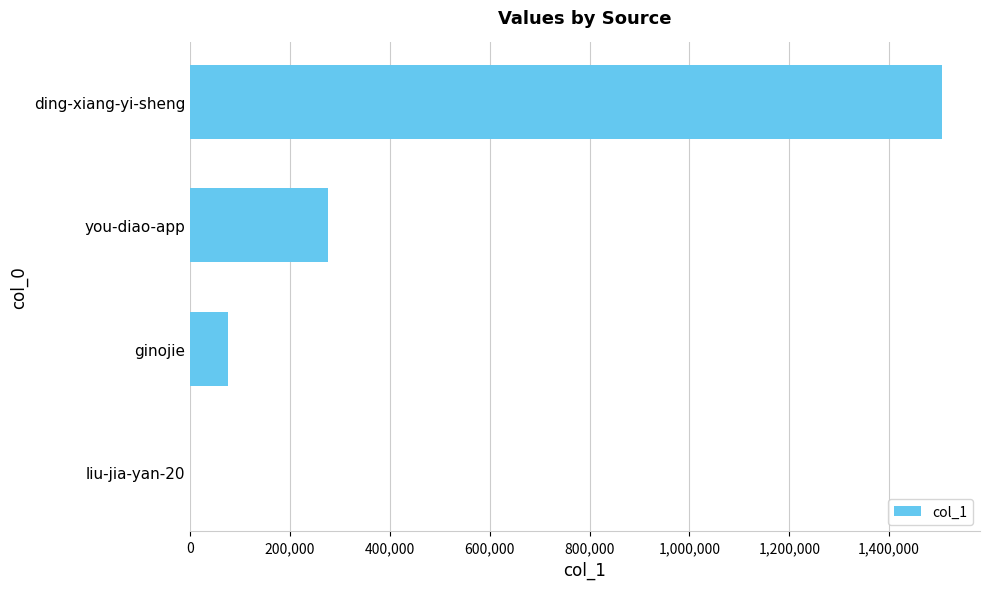

What is the change in value from ginojie to ding-xiang-yi-sheng?

+1430361